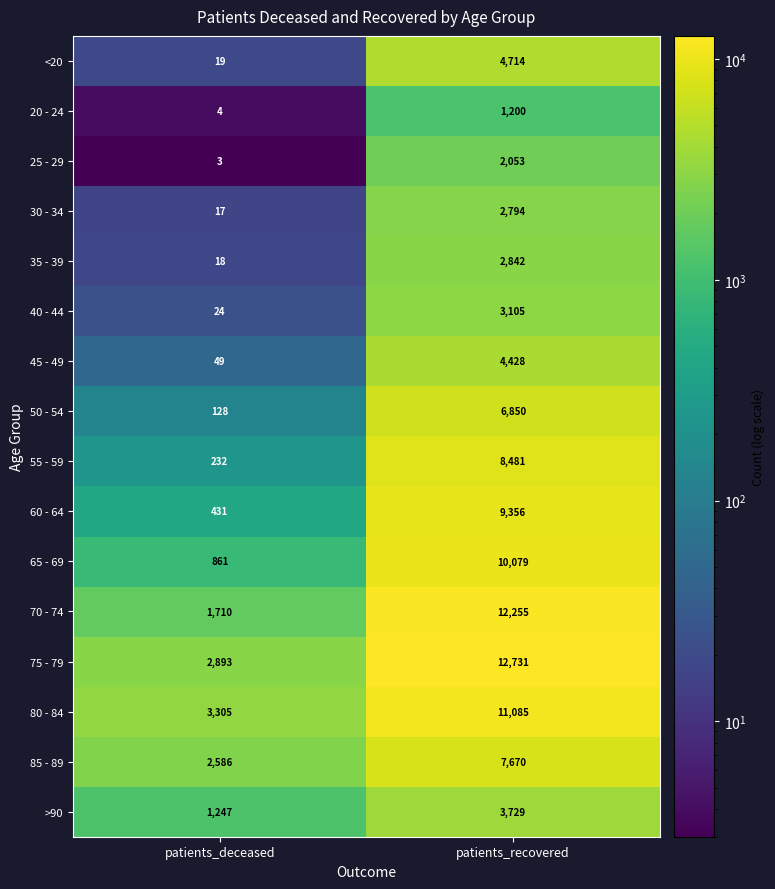

True or false: 25 - 29 has a value of 1256 at patients_recovered.

False